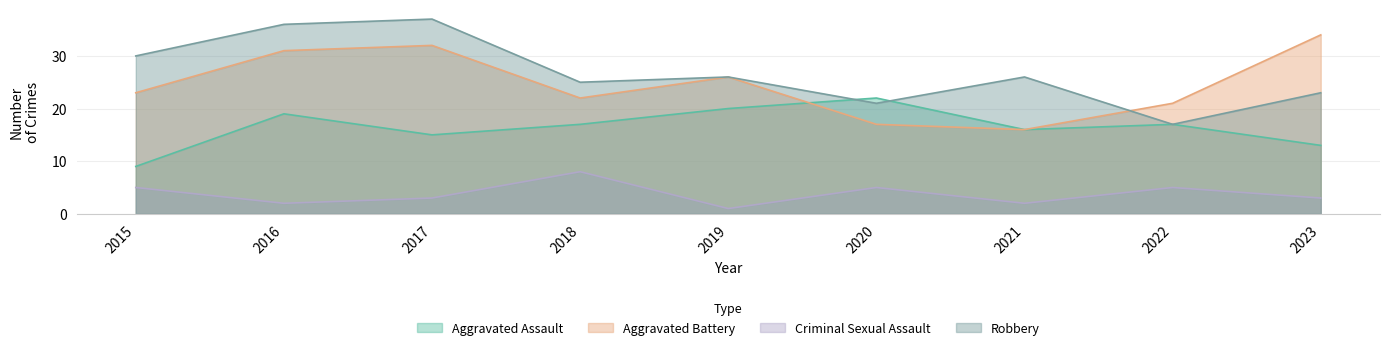

Which category has the lowest value across all series?

2019